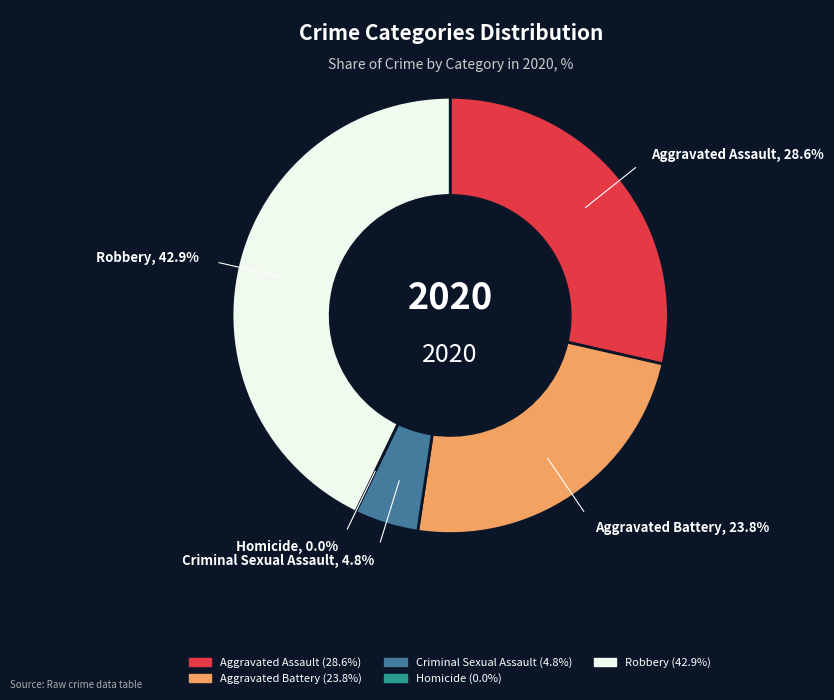

Which category has the smallest portion of the pie?

Homicide